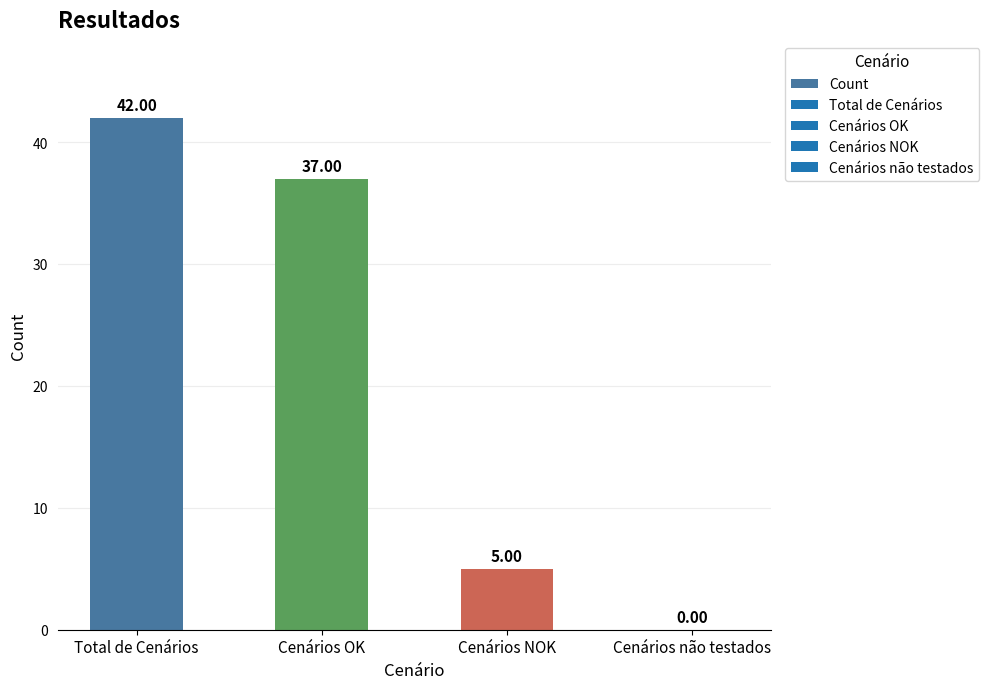

What is the ratio of the value at Total de Cenários to the value at Cenários NOK?

8.4